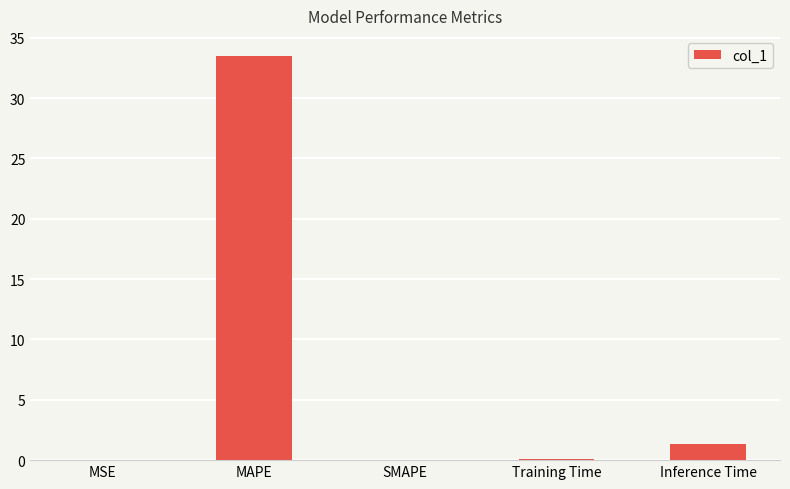

What is the change in value from MAPE to SMAPE?

-33.5